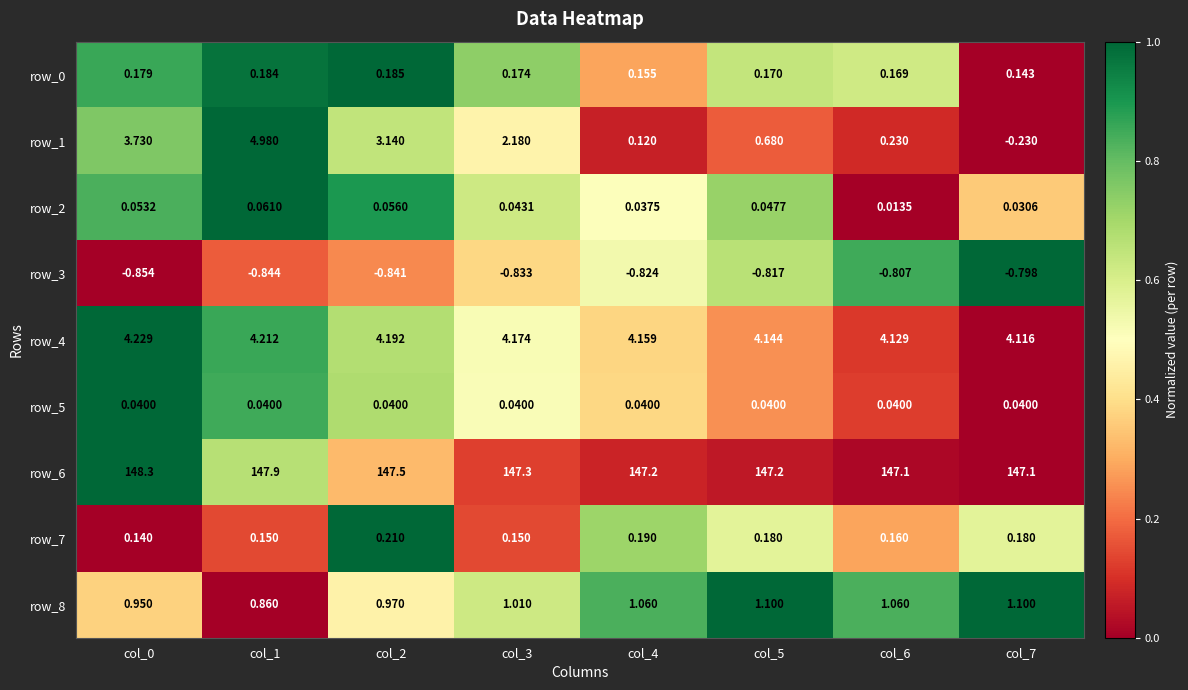

Is the value of row_3 at col_1 greater than the value of row_6 at col_3?

No